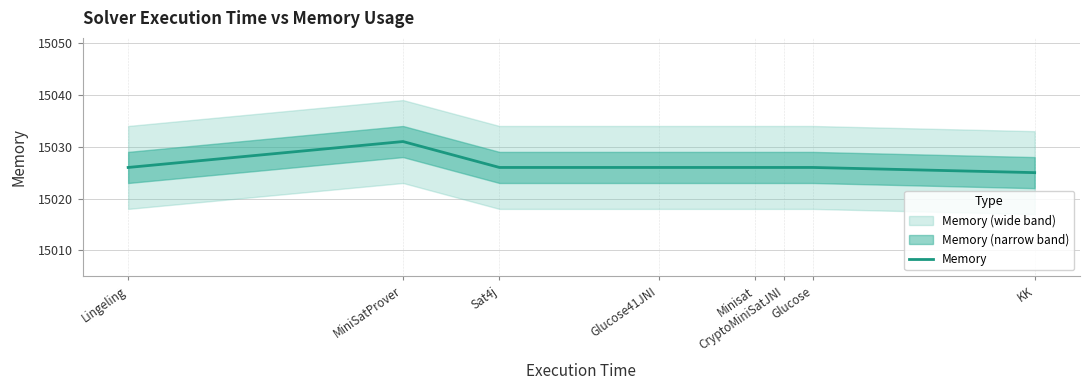

True or false: the data has more than 1 interior local peaks.

False